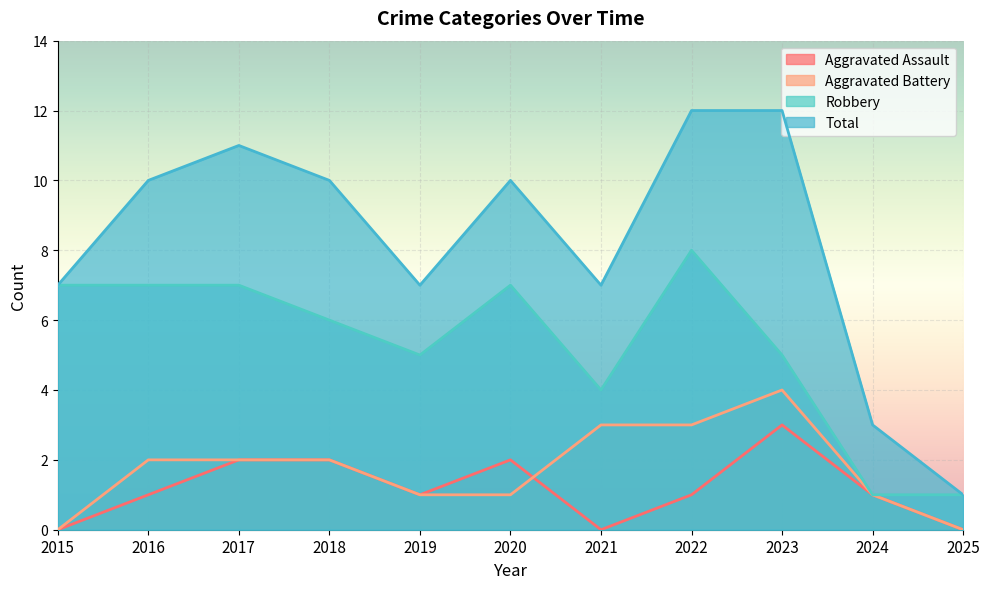

True or false: Total and Robbery cross at least once.

False